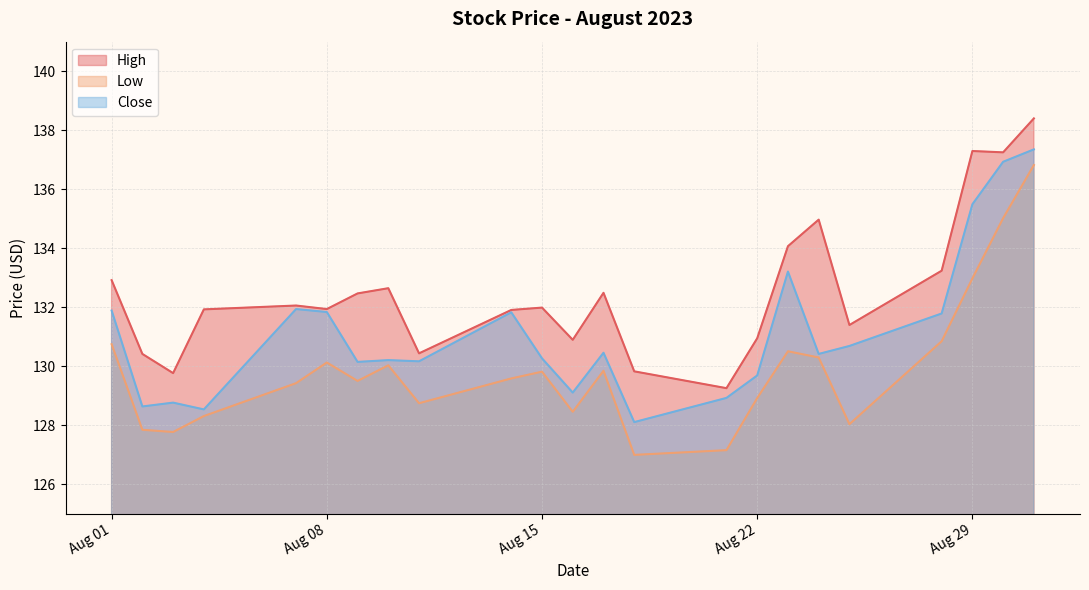

How many data points in High are above 131?

16